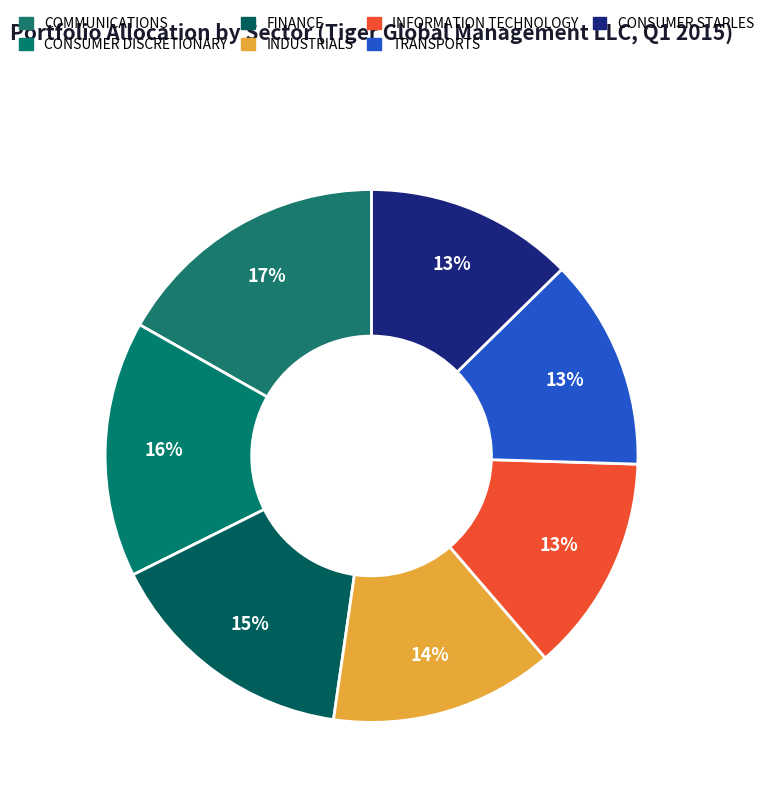

What percentage is the TRANSPORTS slice, to the nearest percent?

13%